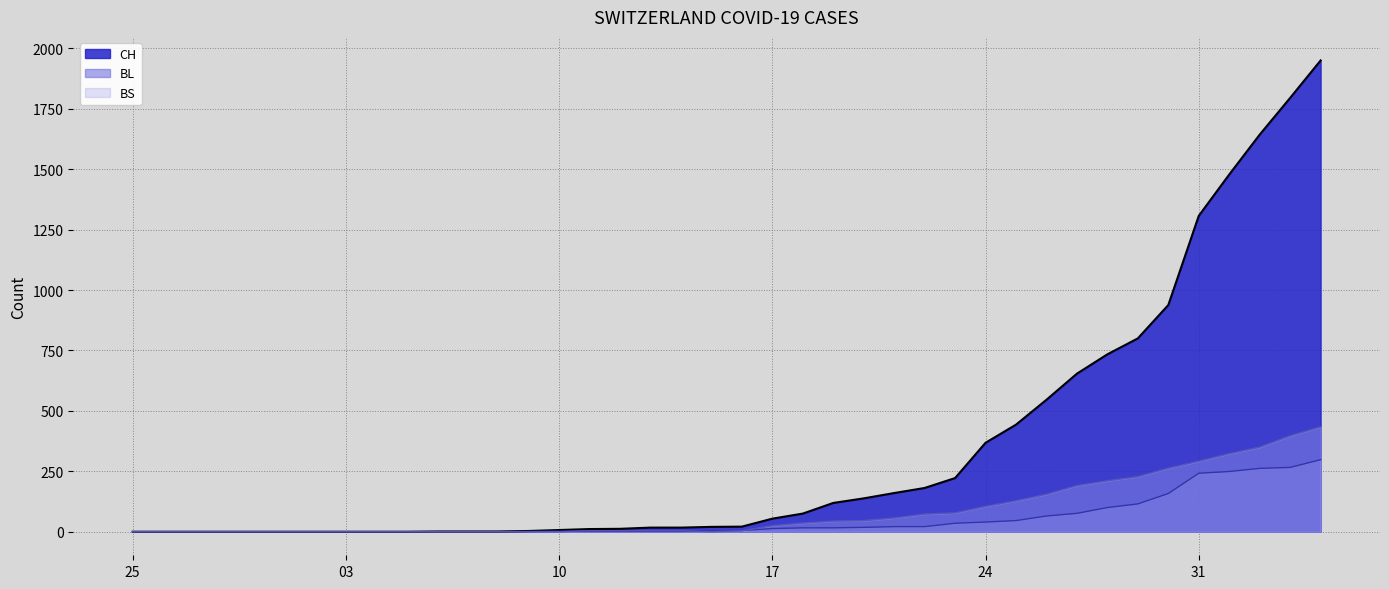

True or false: BS and CH cross at least once.

False